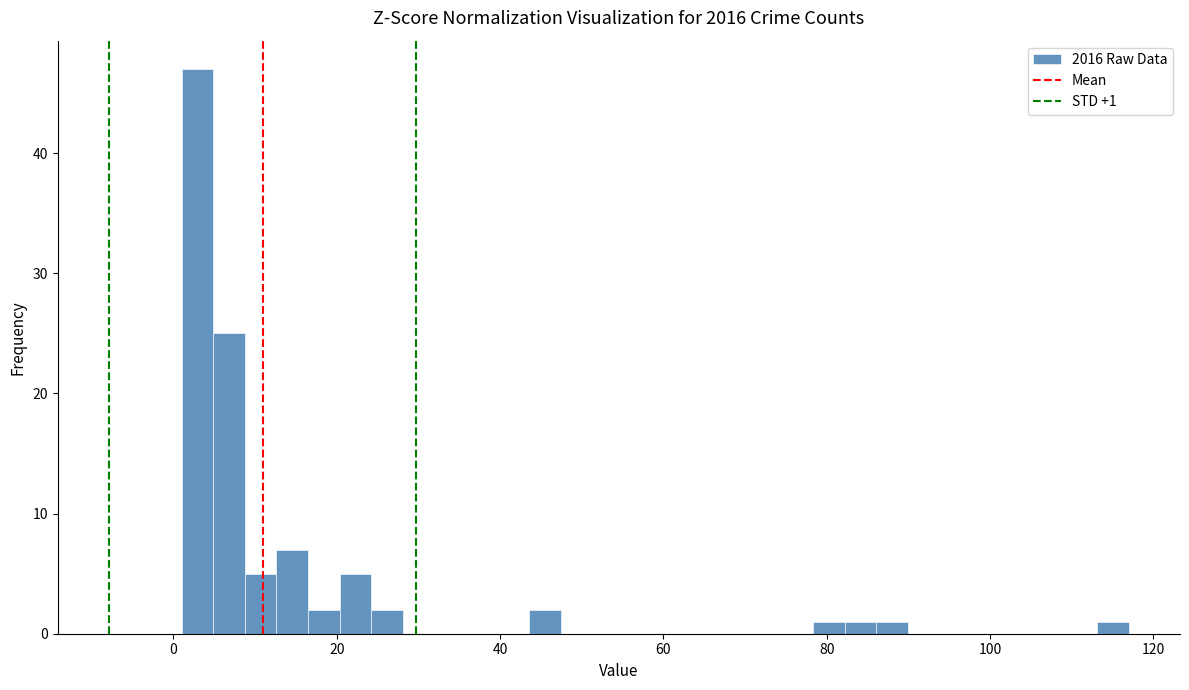

Around what value on the x-axis is the tallest bar? Give the approximate position of its centre, as read against the axis.

2